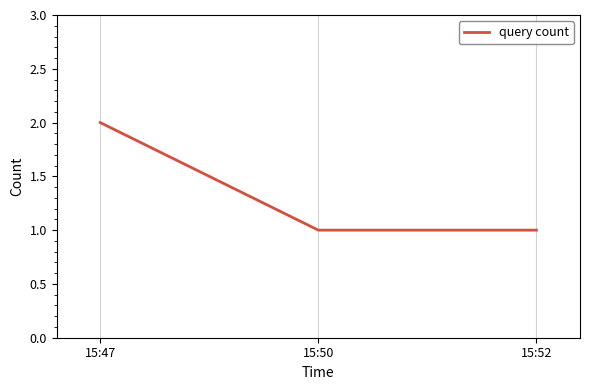

What is the sum of all values?

4